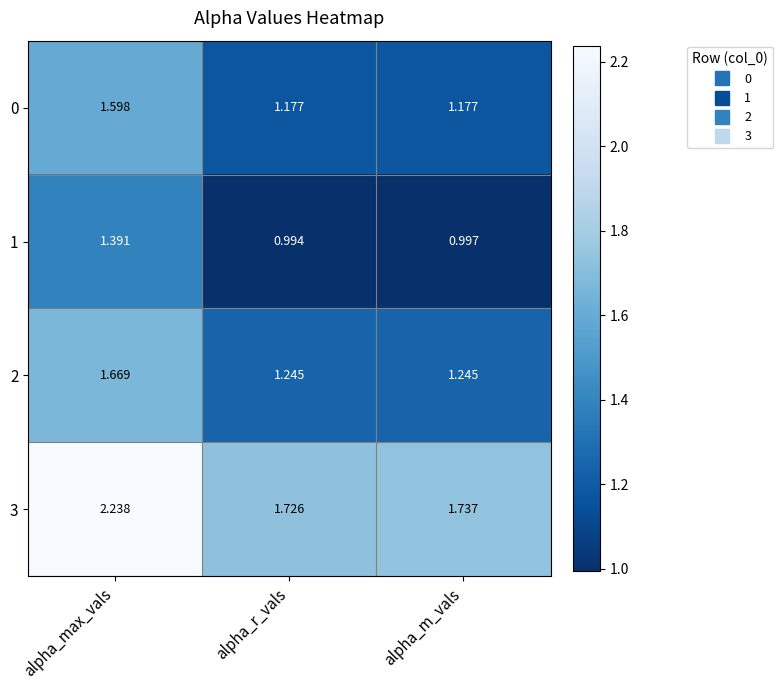

At which label is 1 closest to 1?

alpha_m_vals